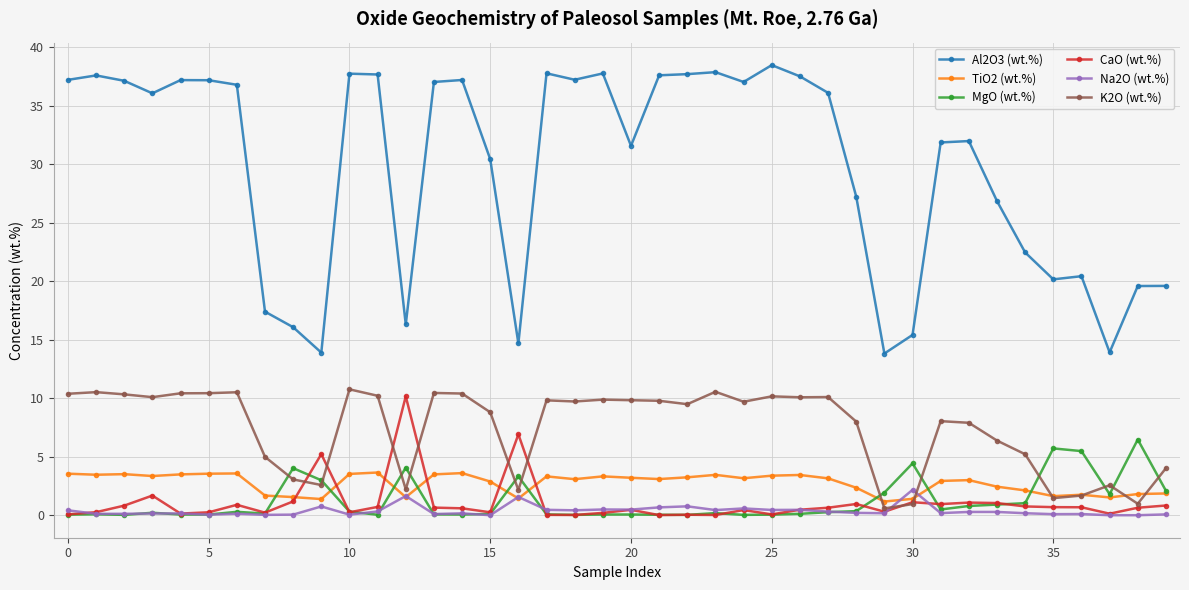

Rank the series by their maximum value, from highest to lowest.

Al2O3 (wt.%), K2O (wt.%), CaO (wt.%), MgO (wt.%), TiO2 (wt.%), Na2O (wt.%)